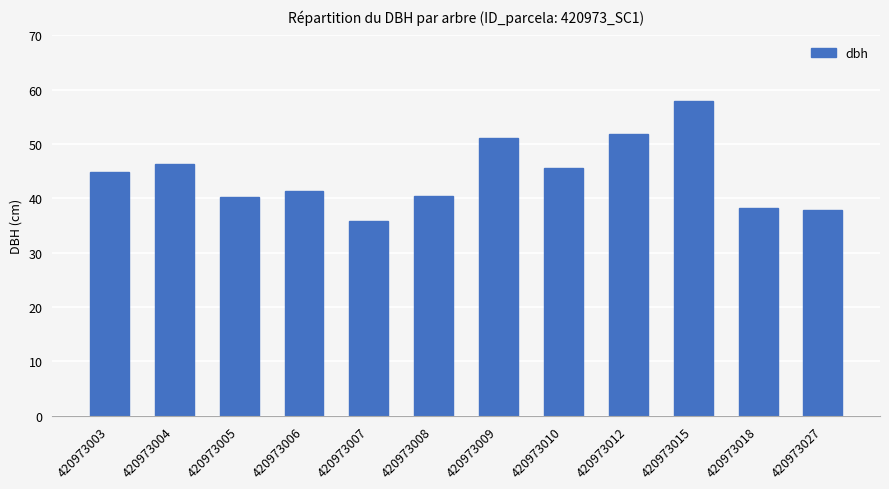

Is it true that the value at 420973018 is 38.1?

True